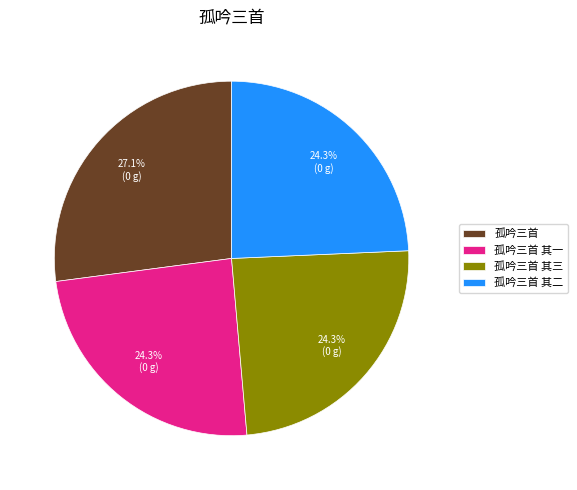

To the nearest percent, what percentage of the pie is 孤吟三首 其三?

24%